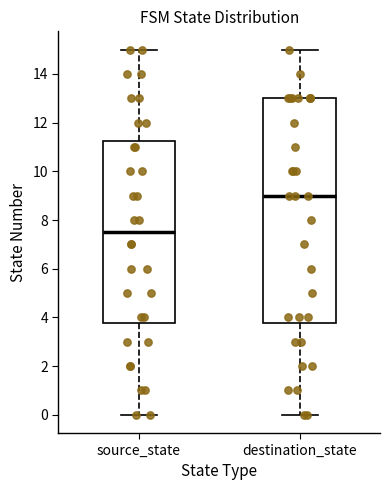

Where does the upper whisker of the box for source_state end on the y-axis? The values are not printed on the chart, so give them approximately, as read against the axis.

15.0